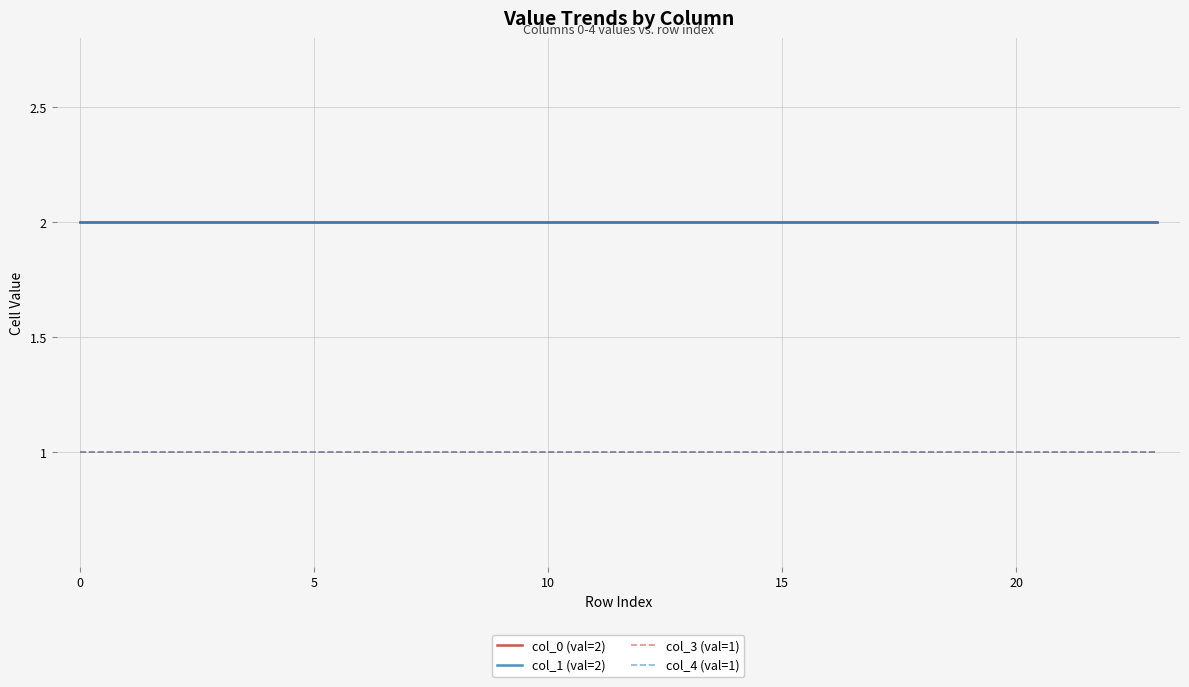

What is the smallest value displayed?

1